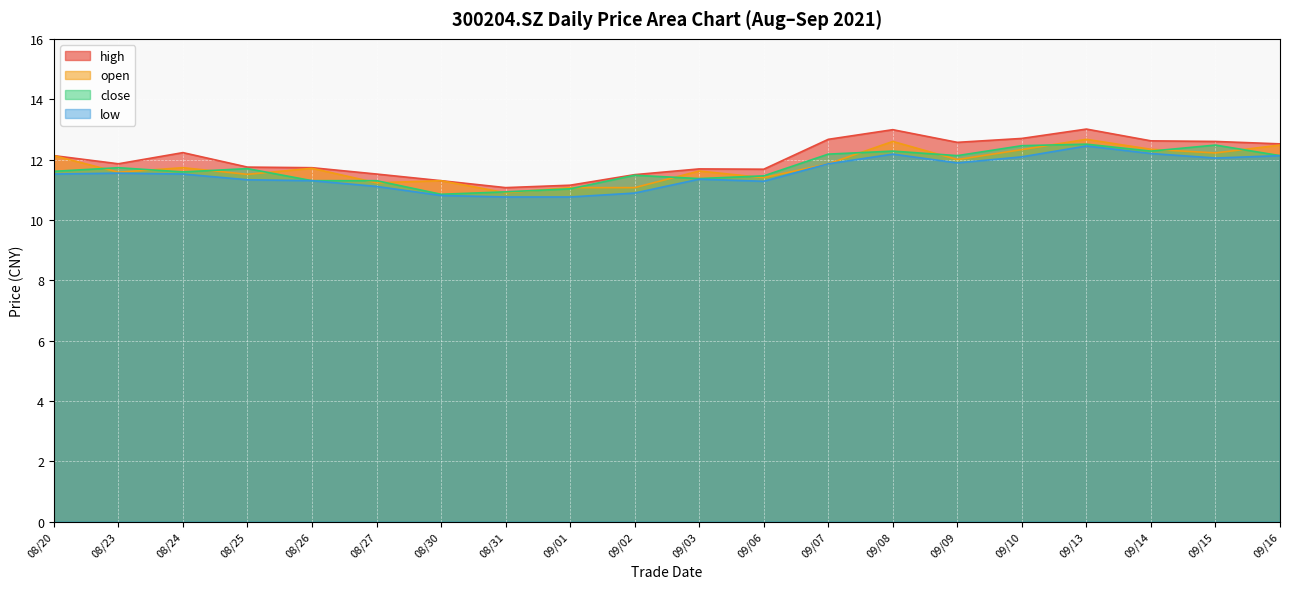

What is the lowest value of the high series?

11.1